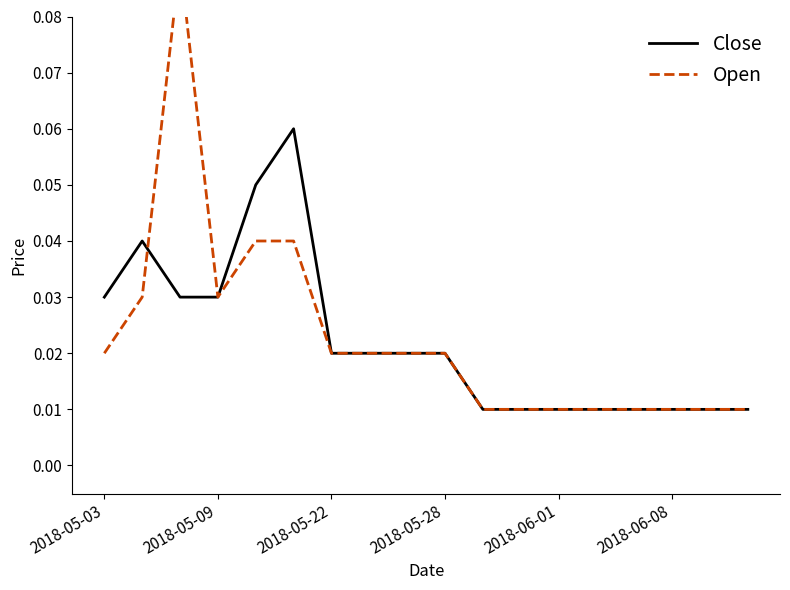

What are all the series names shown in the legend?

Close, Open